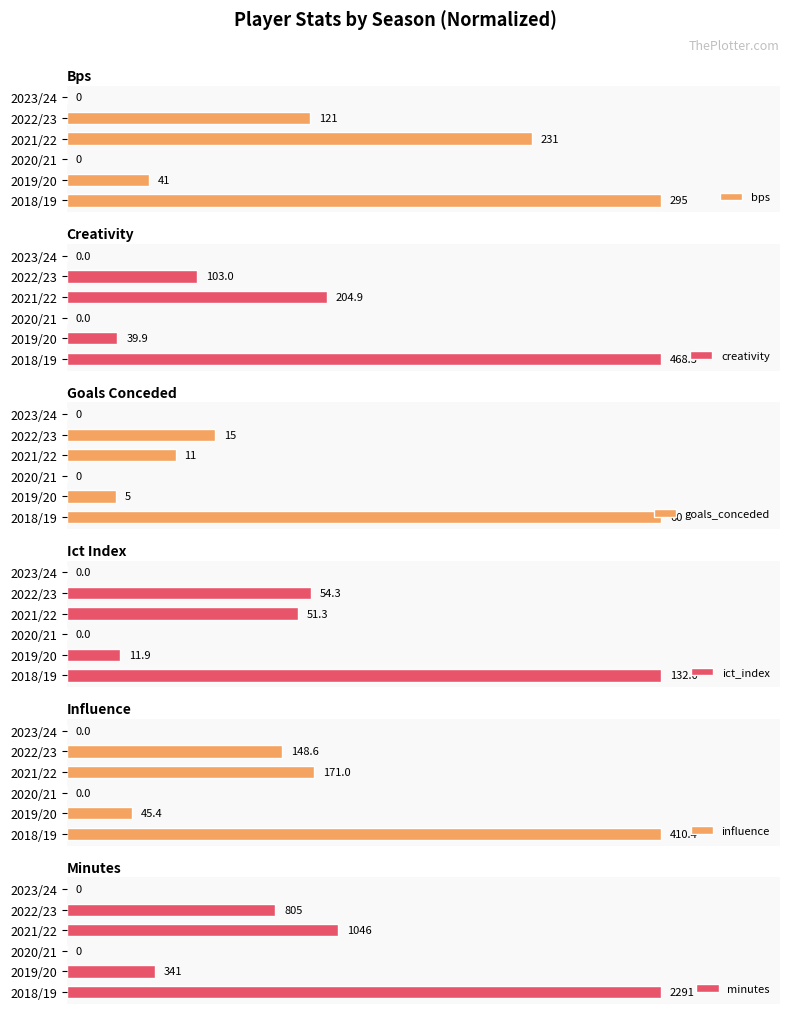

At which label does bps reach its peak?

2018/19